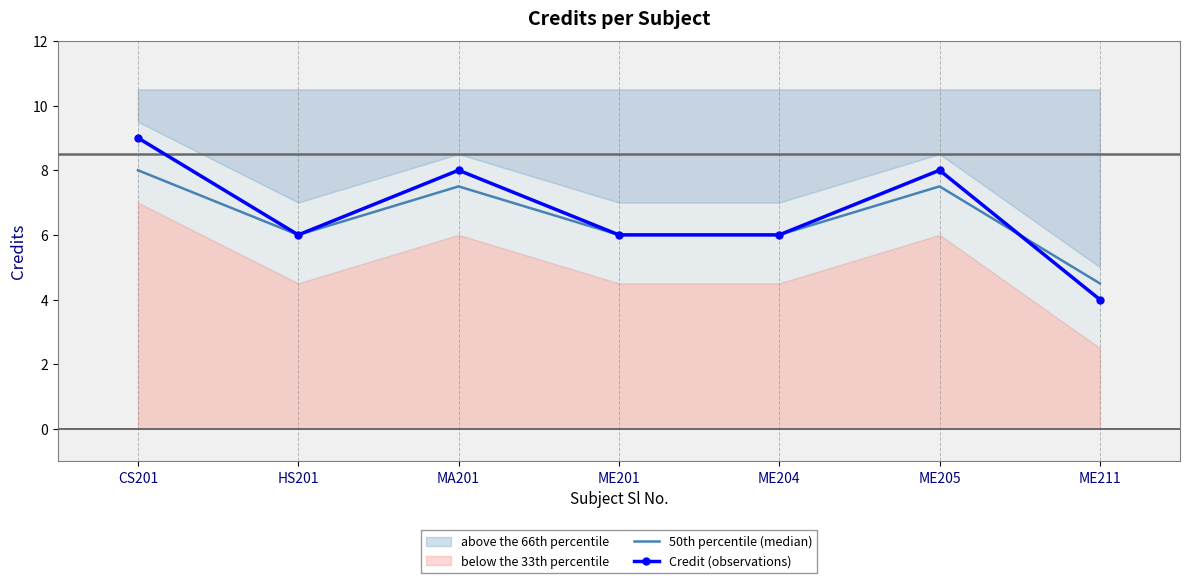

Which category has the lowest value in the Credit (observations) series?

ME211